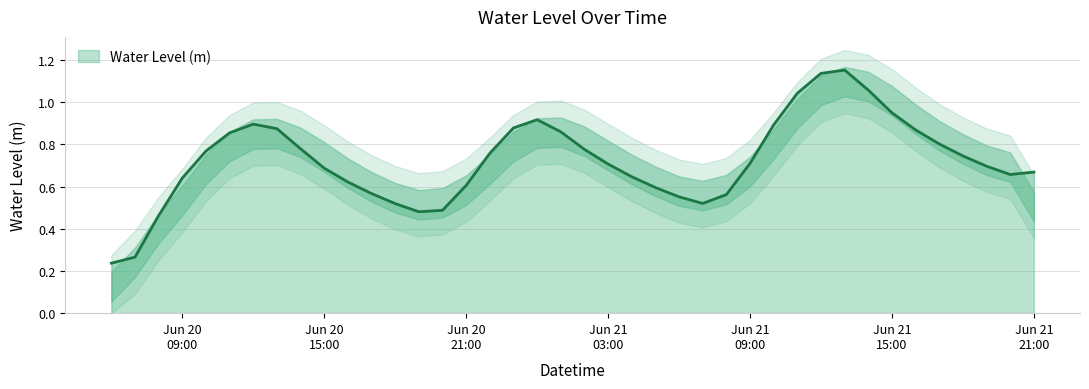

What is the sum of all values?

28.9